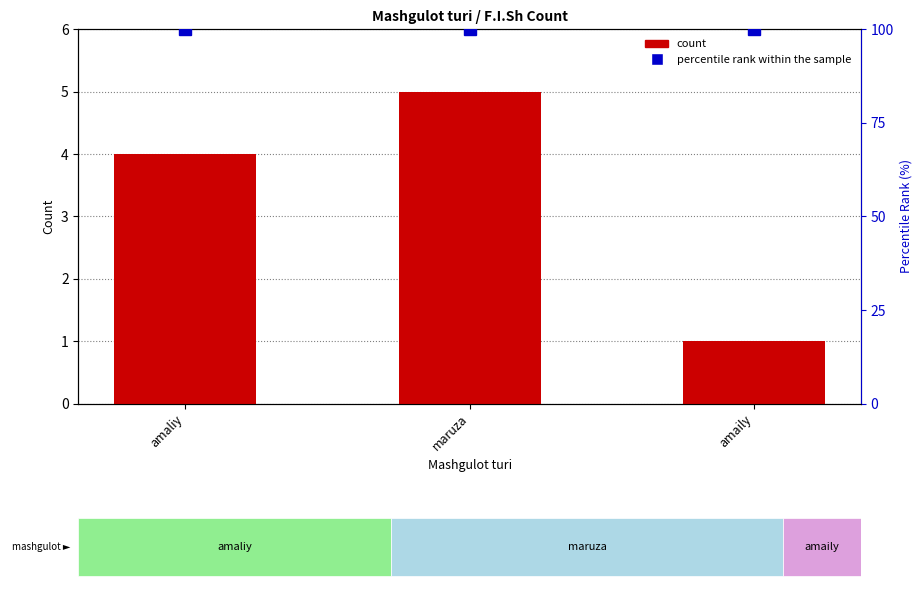

Does the chart contain any negative values?

No